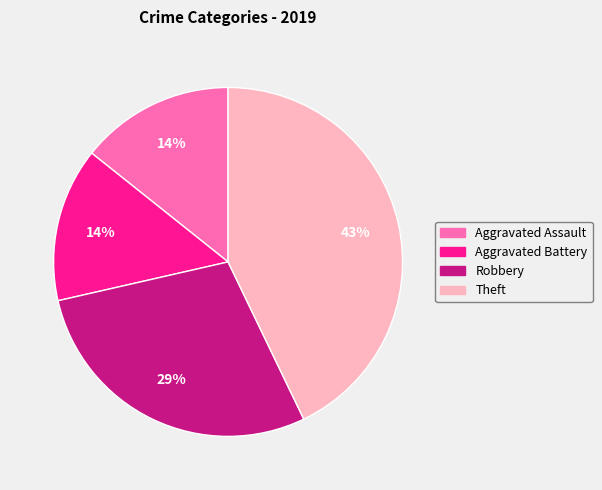

Approximately how many times larger is the value at Aggravated Battery compared to Robbery?

0.5